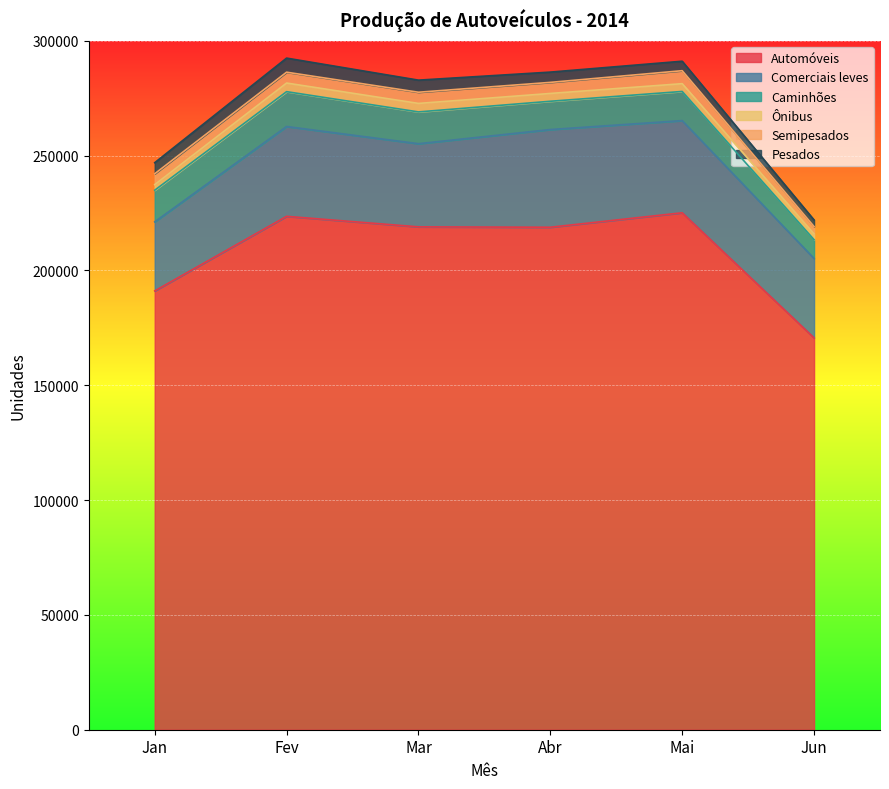

Where is the first local maximum for Semipesados?

Mar